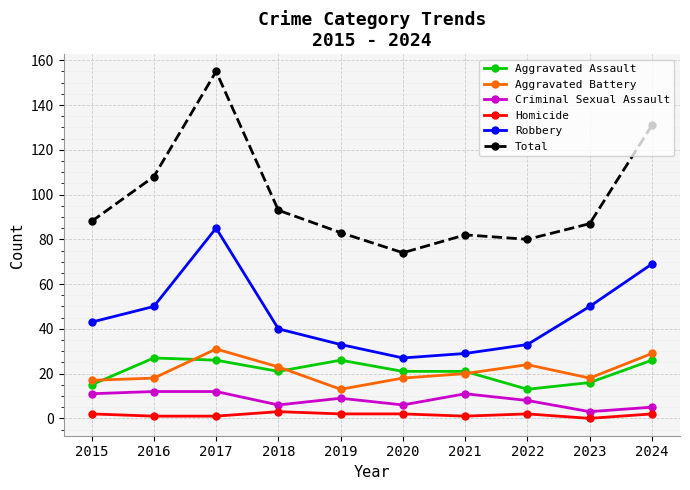

True or false: Robbery has a value of 32 at 2017.

False